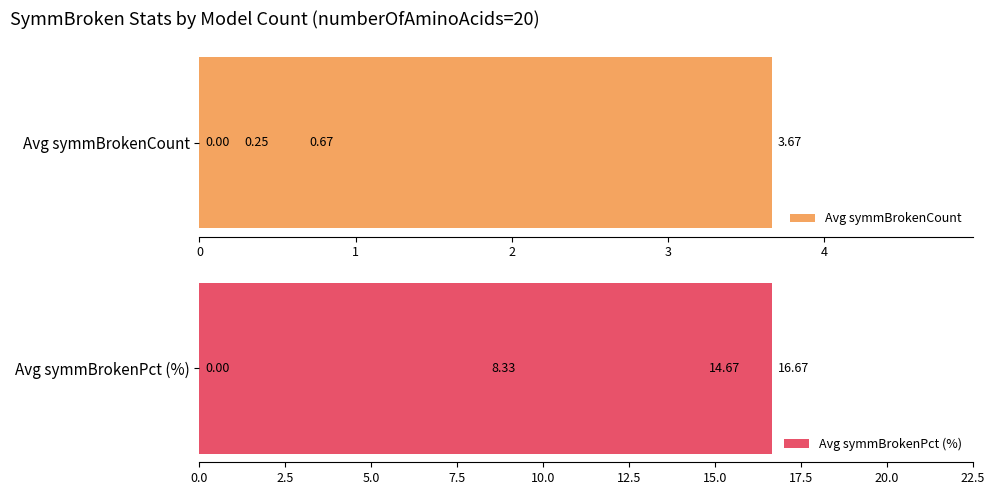

What is the sum of all Avg symmBrokenPct (%) values?

39.7